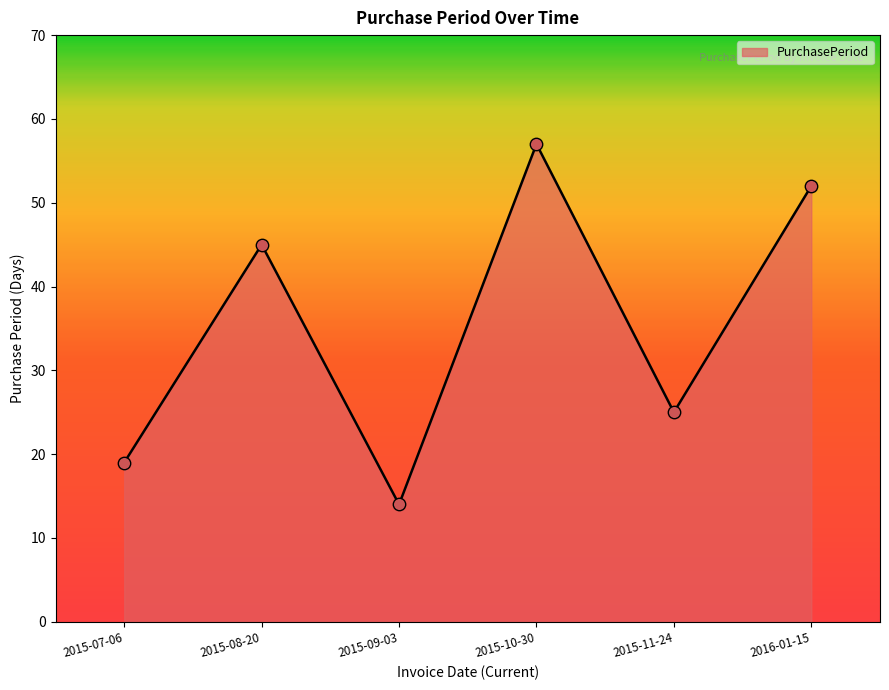

Approximately how many times larger is the value at 2015-10-30 compared to 2015-09-03?

4.1